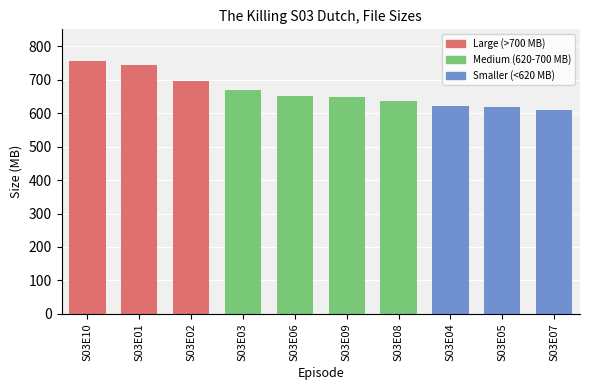

What is the sum of all values?

6649.1